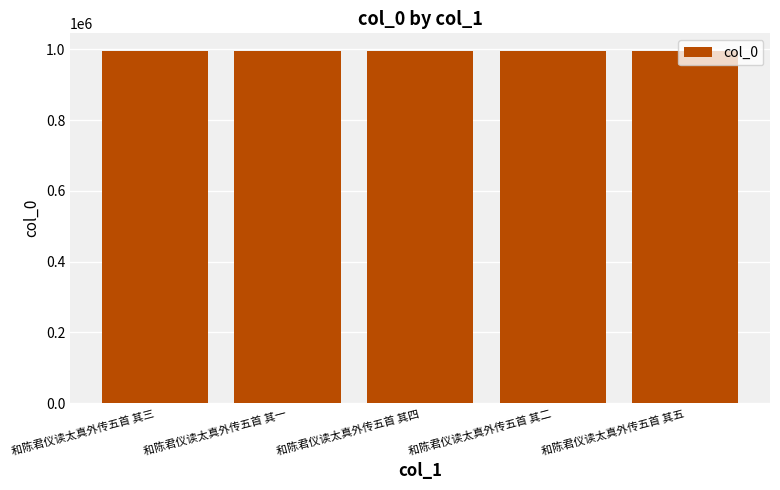

What is the value of the 2nd bar from the left?

995648